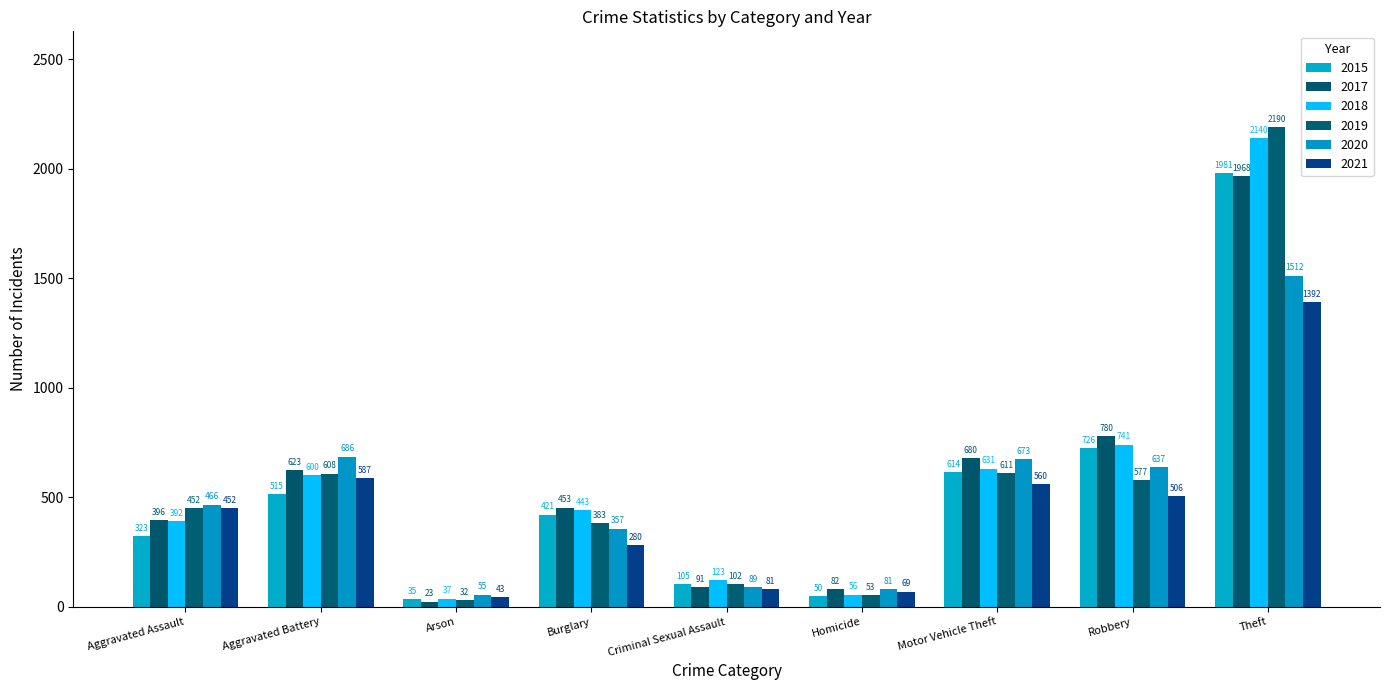

What value does the 2015 series have at Criminal Sexual Assault?

105